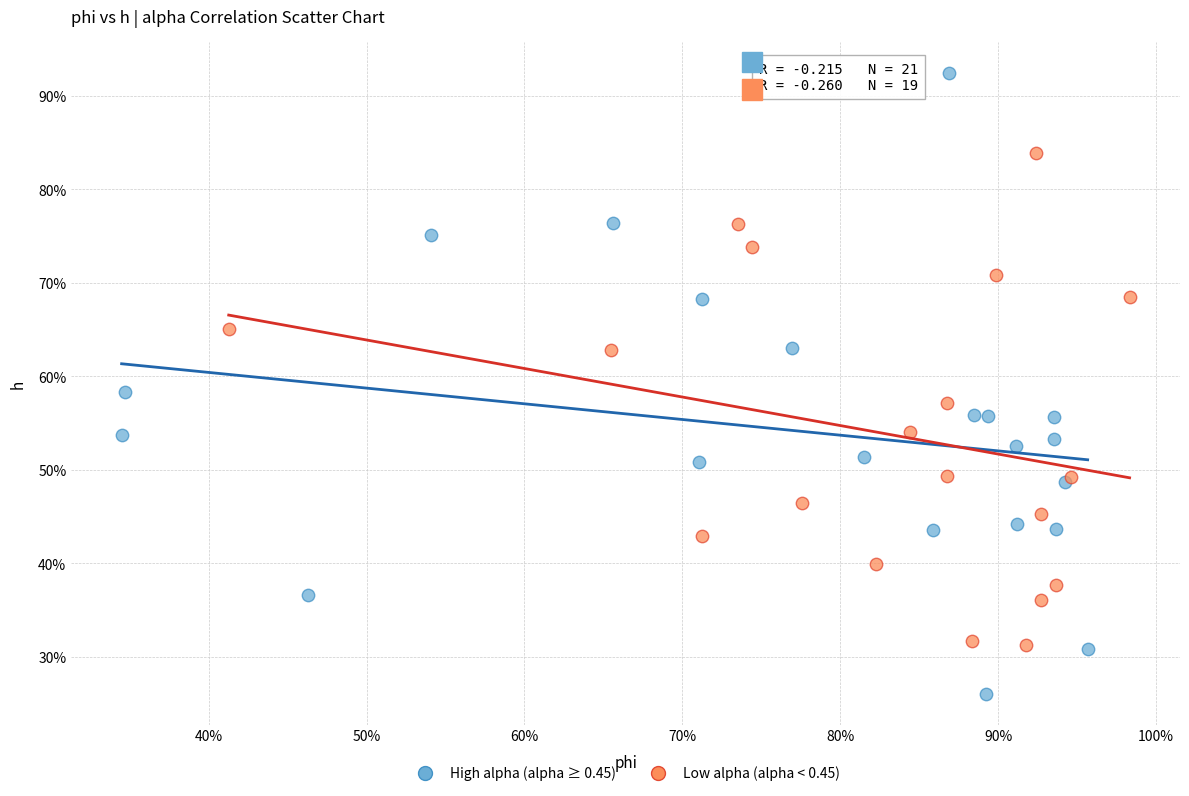

Which series has the widest spread of Y values?

High alpha (alpha ≥ 0.45)